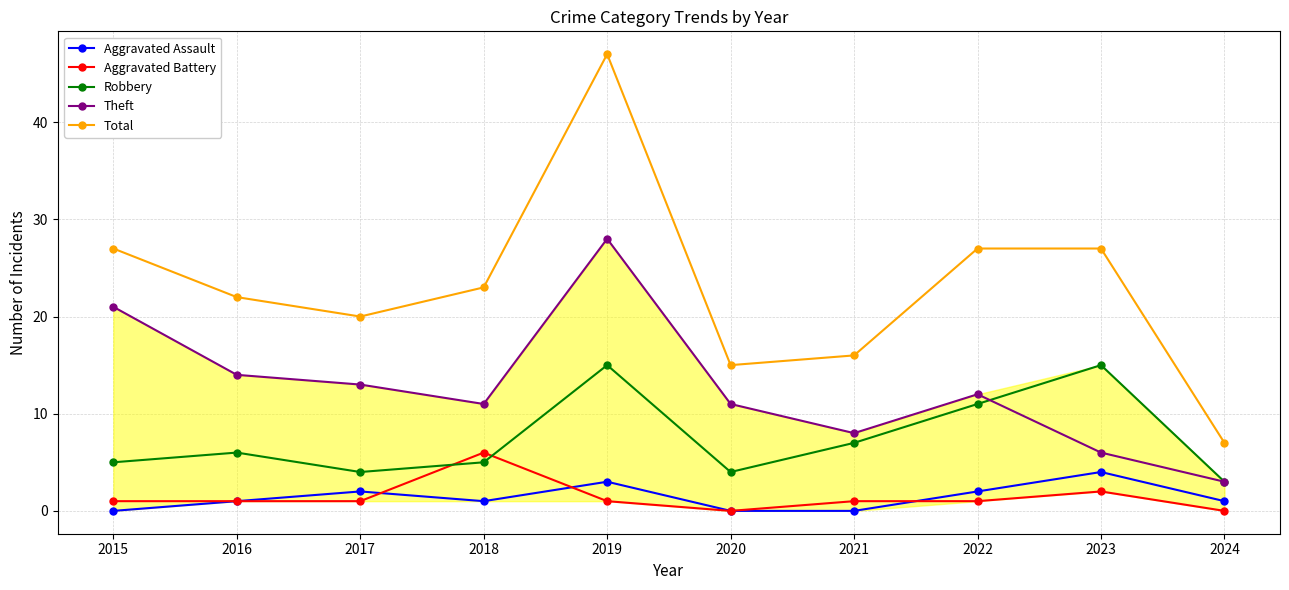

At which category does Robbery reach its first local peak?

2016